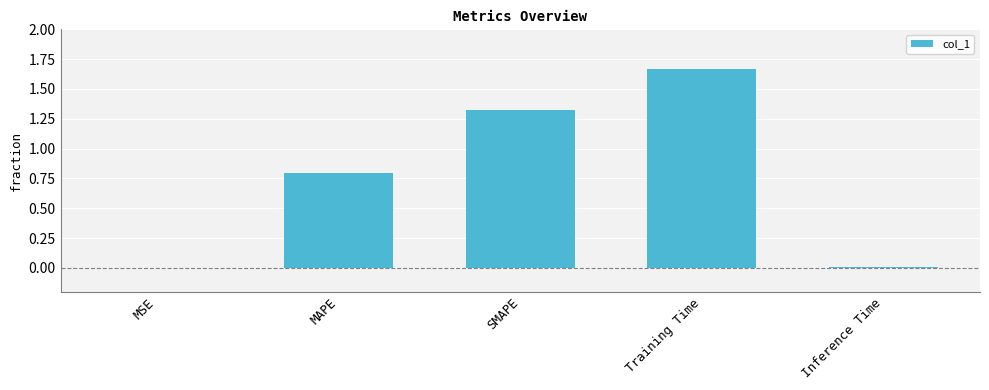

What is the sum of all values?

3.8